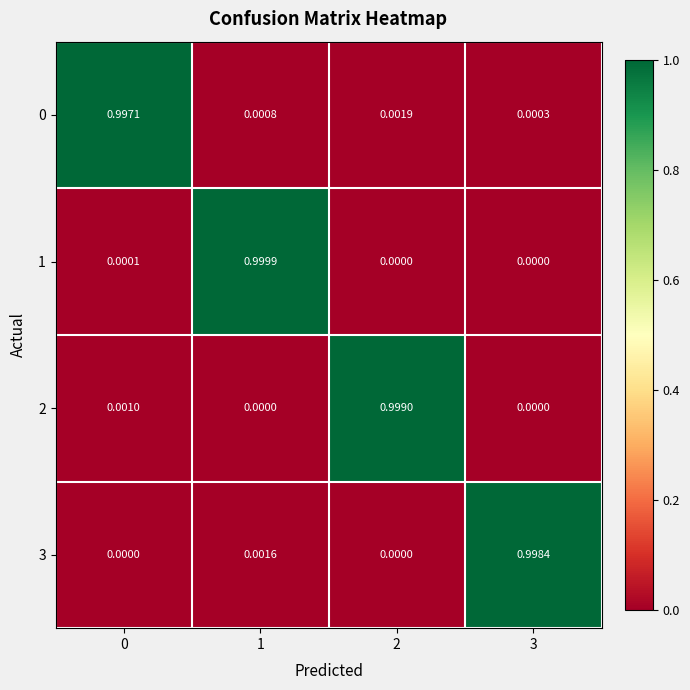

Is the value of 2 at 1 greater than the value of 1 at 1?

No